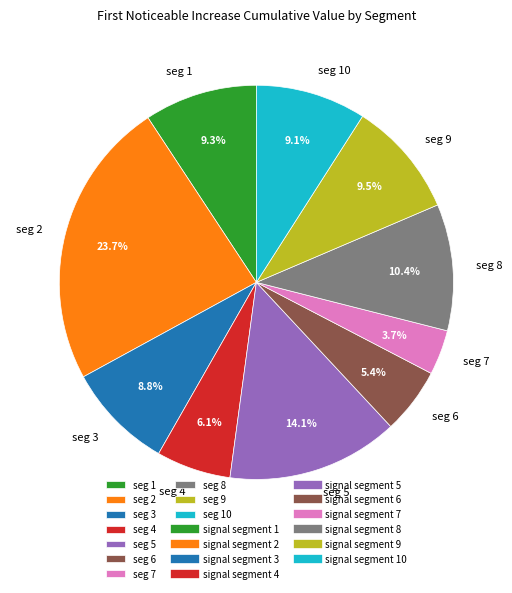

Is there any slice that represents more than half of the pie?

No